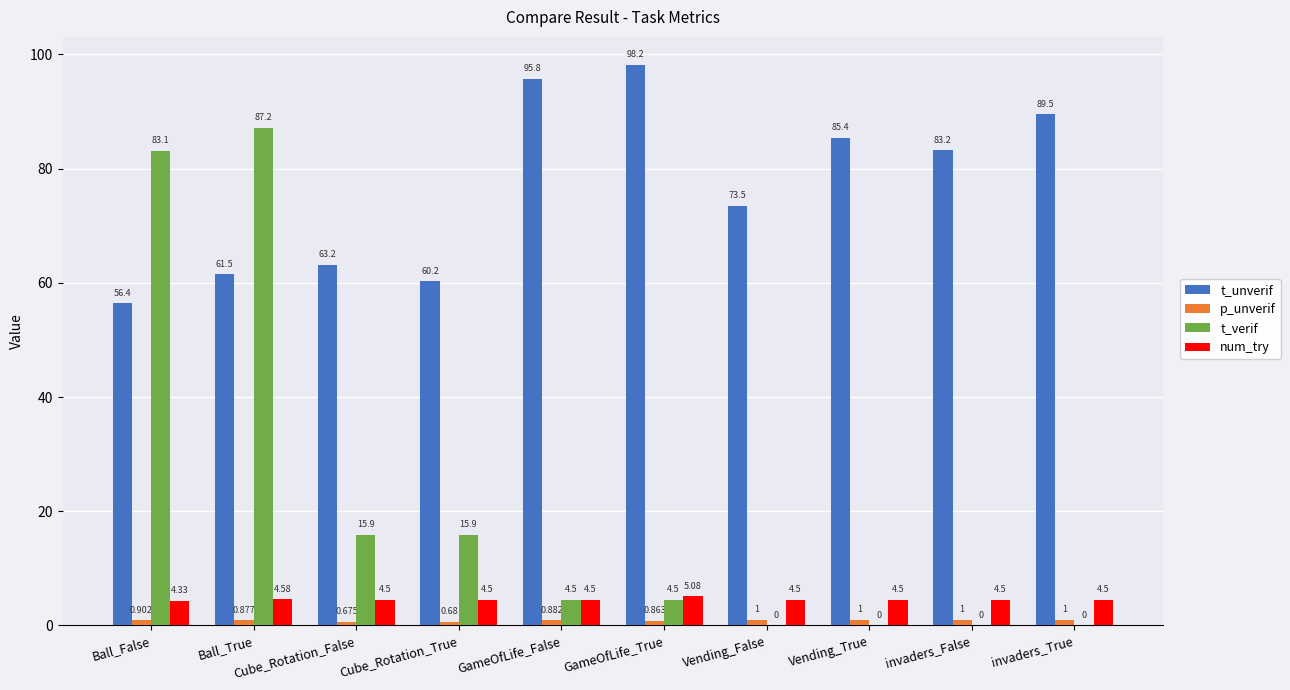

At which label is num_try closest to 4?

Ball_False